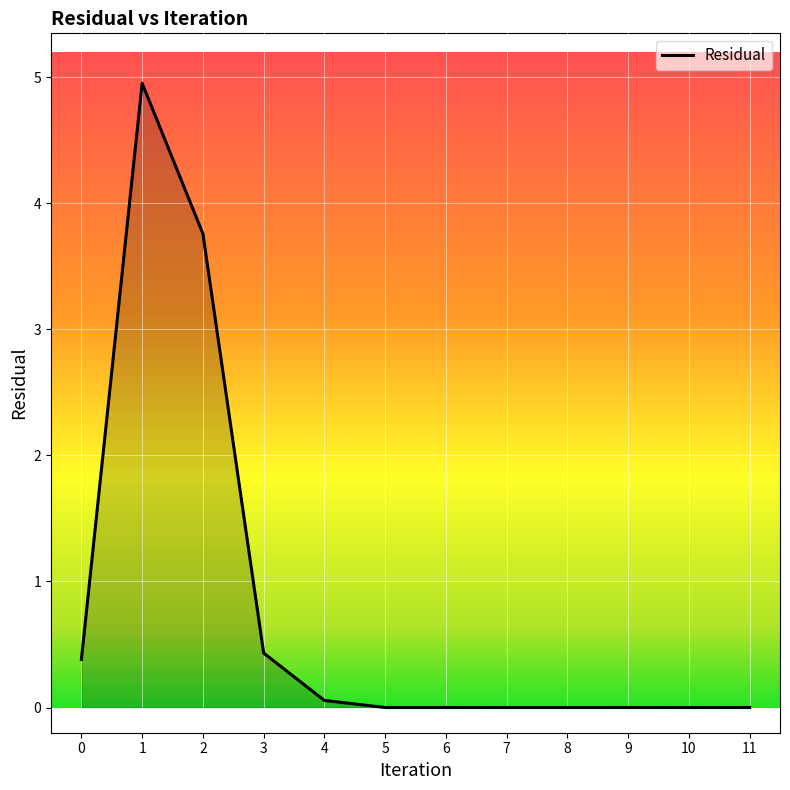

Is it true that the value at 4 is 0.1?

True